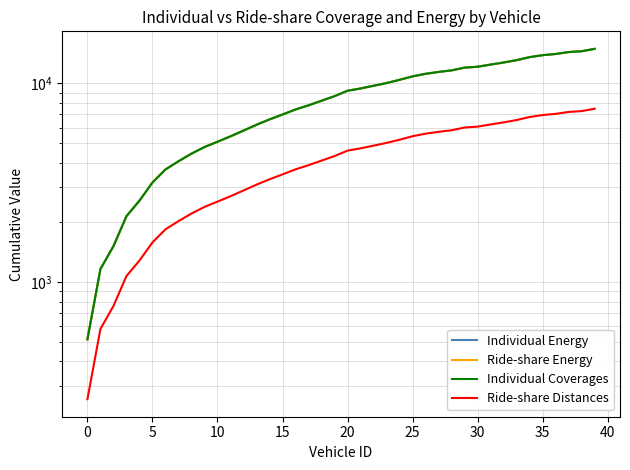

What is the maximum value for Individual Coverages?

14925.0